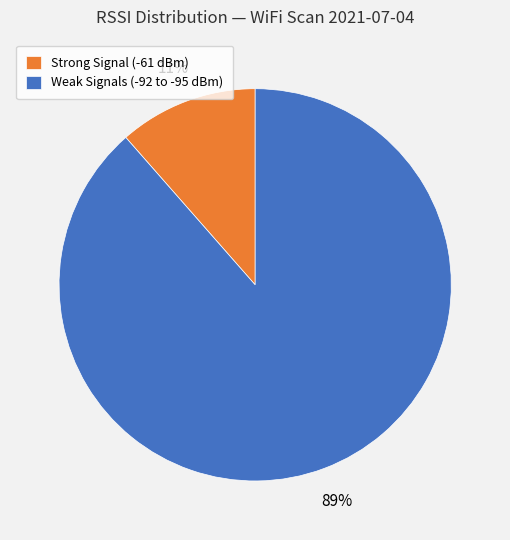

To the nearest percent, what percentage of the pie is Weak Signals (-92 to -95 dBm)?

89%